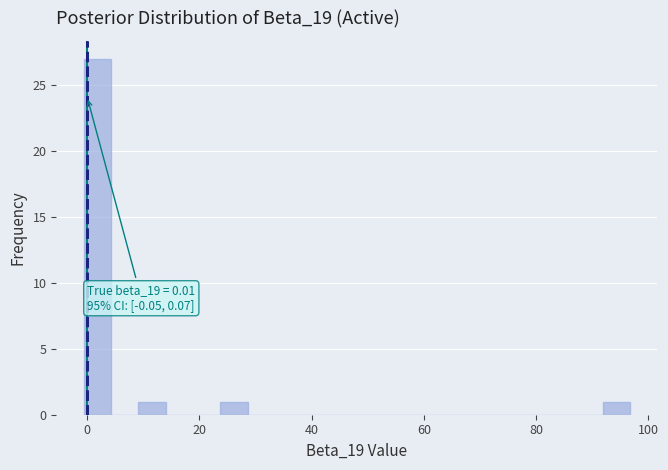

Read against the x-axis, roughly where is the centre of the tallest bar?

2